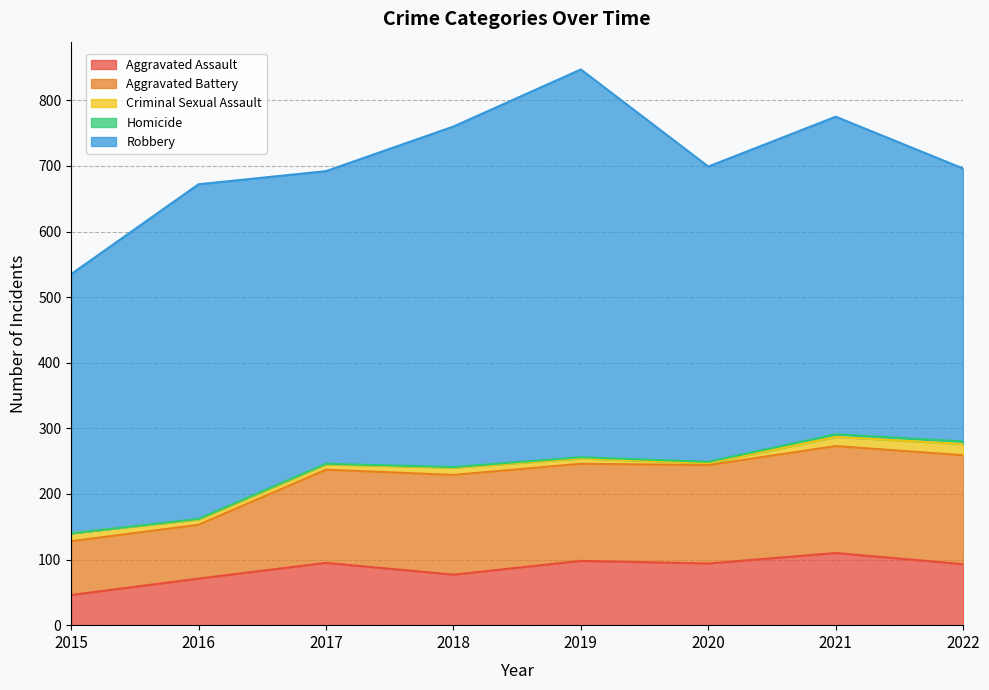

Reading left to right, list all the values displayed in this chart.

Aggravated Assault: 46	71	95	77	98	94	110	93
Aggravated Battery: 82	82	142	152	148	150	163	166
Criminal Sexual Assault: 12	8	8	11	8	3	14	17
Homicide: 0	1	1	1	2	2	4	4
Robbery: 395	510	446	519	591	450	484	416